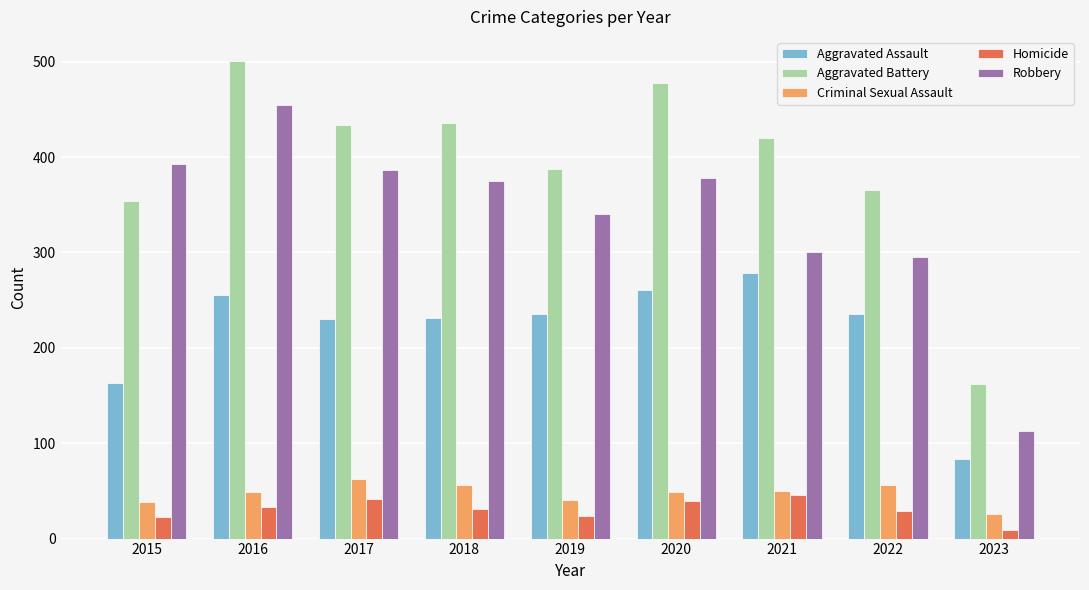

What value does the Aggravated Assault series have at 2015, to the nearest 5?

165